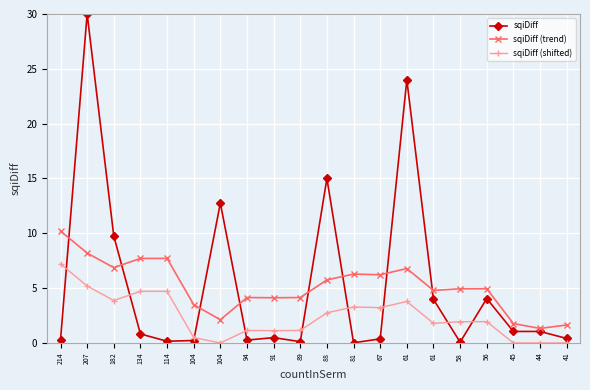

Read the sqiDiff (trend) value at 207.

8.2